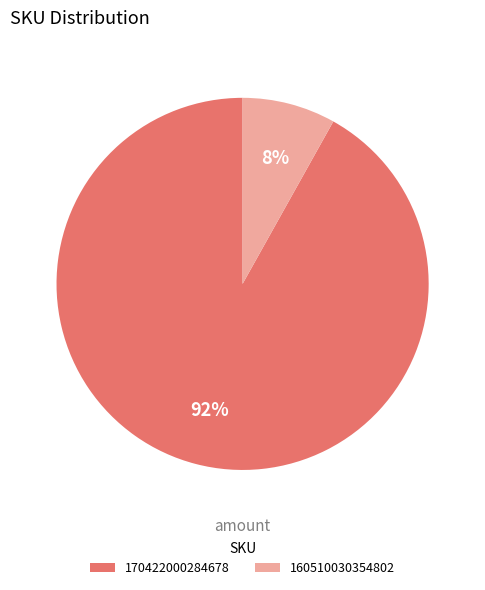

What is the majority slice?

170422000284678